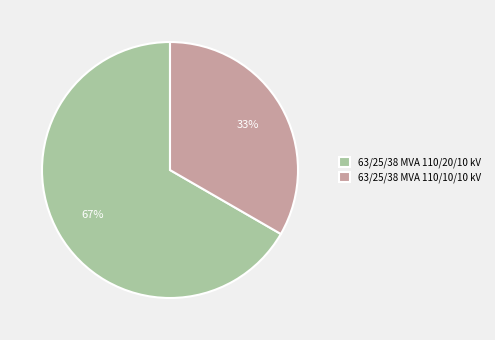

To the nearest percent, what is the combined percentage of 63/25/38 MVA 110/20/10 kV and 63/25/38 MVA 110/10/10 kV?

100%